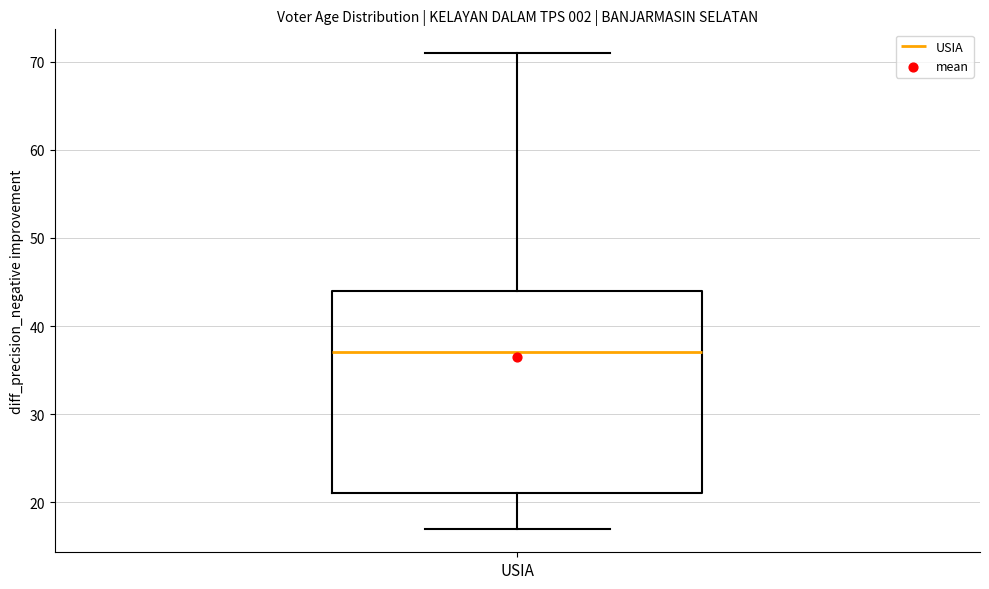

Where does the median line of the box for USIA sit on the y-axis? The values are not printed on the chart, so give them approximately, as read against the axis.

37